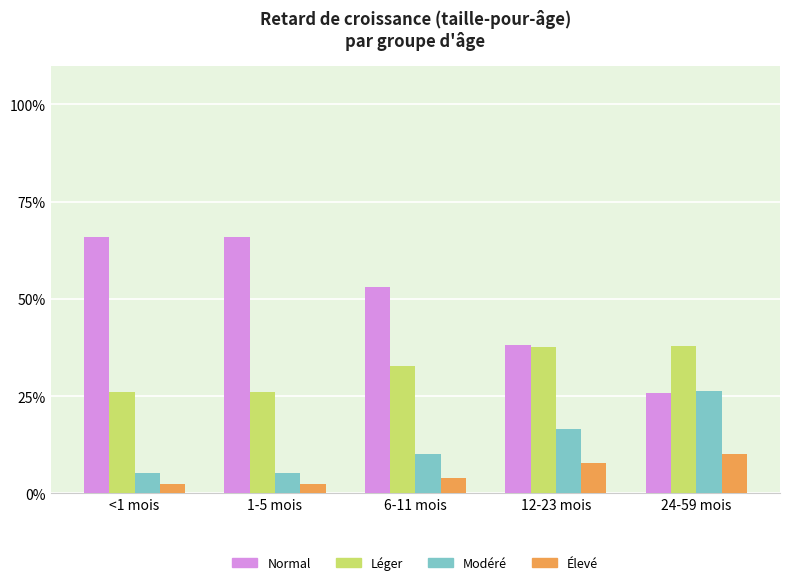

List the labels in order of Élevé value, largest first.

24-59 mois, 12-23 mois, 6-11 mois, <1 mois, 1-5 mois